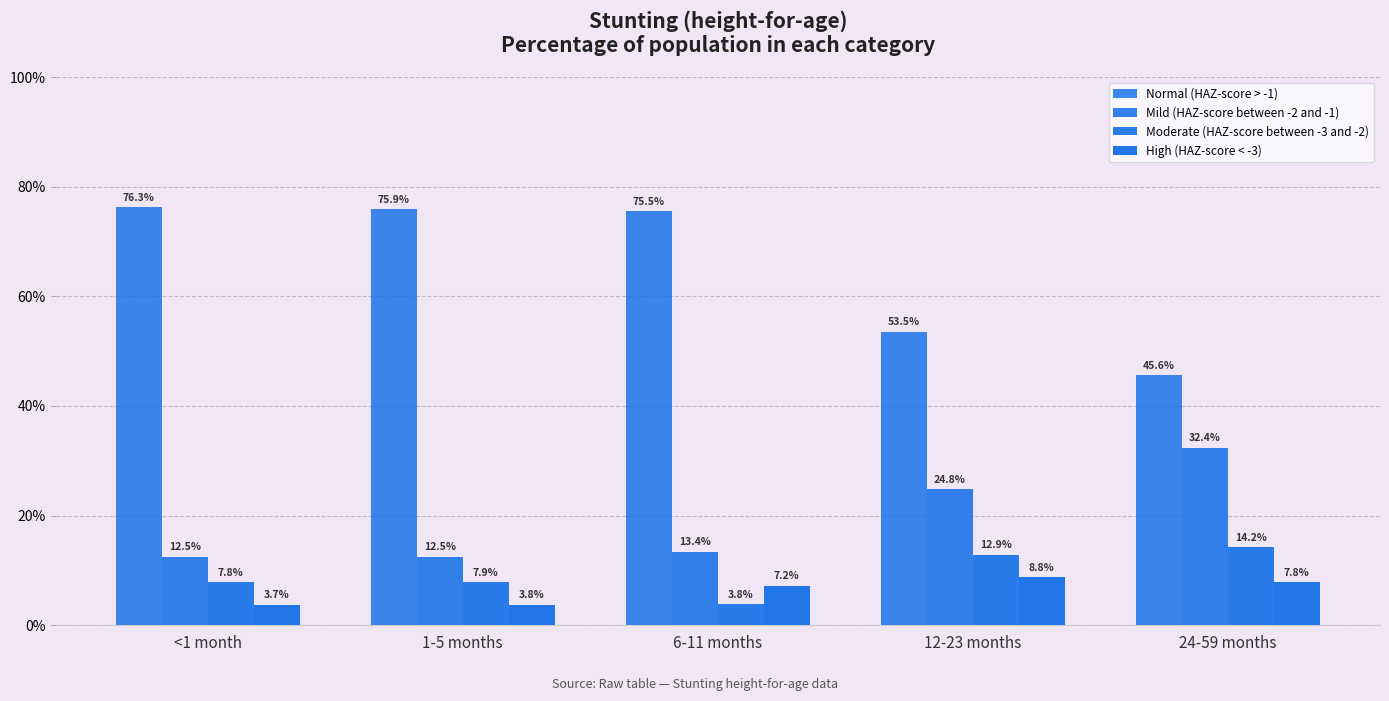

What position from the right is <1 month?

5